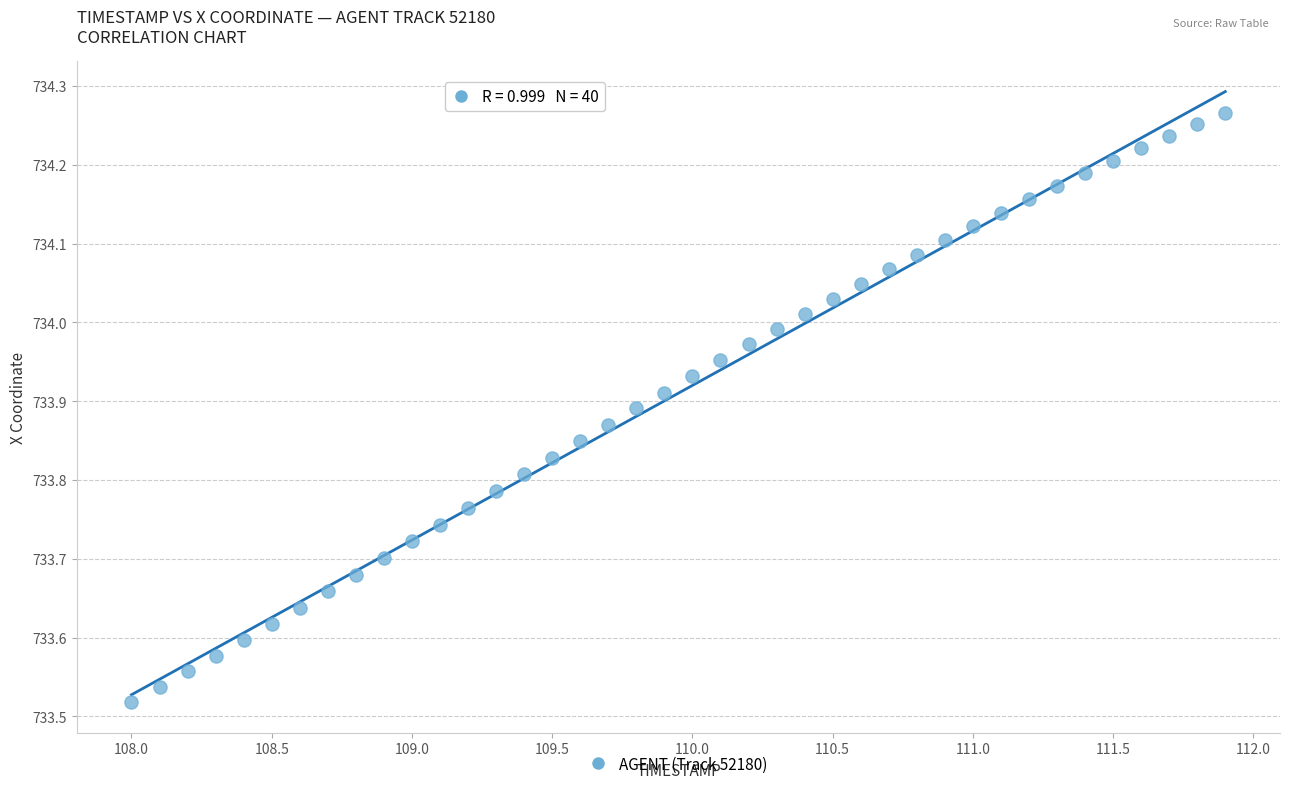

What is the range of Y values (max minus min)?

0.7